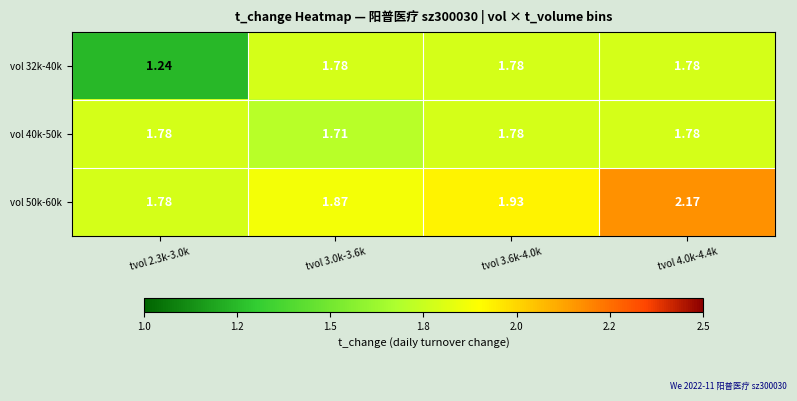

Reading left to right, extract all data points from this chart.

vol 32k-40k: tvol 2.3k-3.0k=1.2	tvol 3.0k-3.6k=1.8	tvol 3.6k-4.0k=1.8	tvol 4.0k-4.4k=1.8
vol 40k-50k: tvol 2.3k-3.0k=1.8	tvol 3.0k-3.6k=1.7	tvol 3.6k-4.0k=1.8	tvol 4.0k-4.4k=1.8
vol 50k-60k: tvol 2.3k-3.0k=1.8	tvol 3.0k-3.6k=1.9	tvol 3.6k-4.0k=1.9	tvol 4.0k-4.4k=2.2